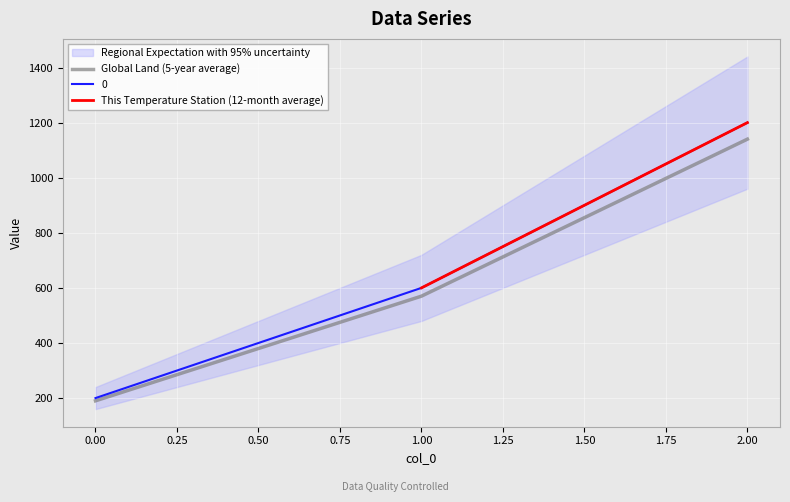

Does the chart display data point markers on the line(s)?

No